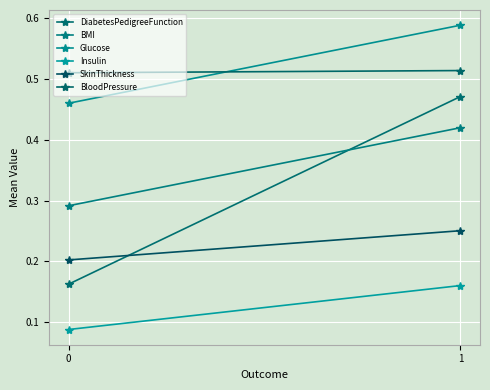

What is the smallest value displayed?

0.1